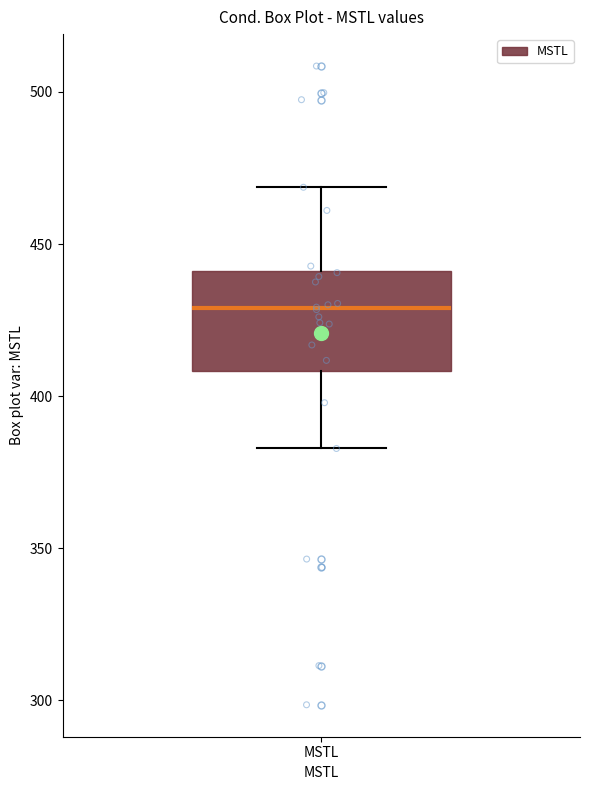

Transcribe this box plot: give where the median line is, the range the box spans, and where the two whiskers end, as read against the y-axis. The values are not printed on the chart, so give them approximately, as read against the axis.

median 430, box 410 to 440, whiskers 385 to 470